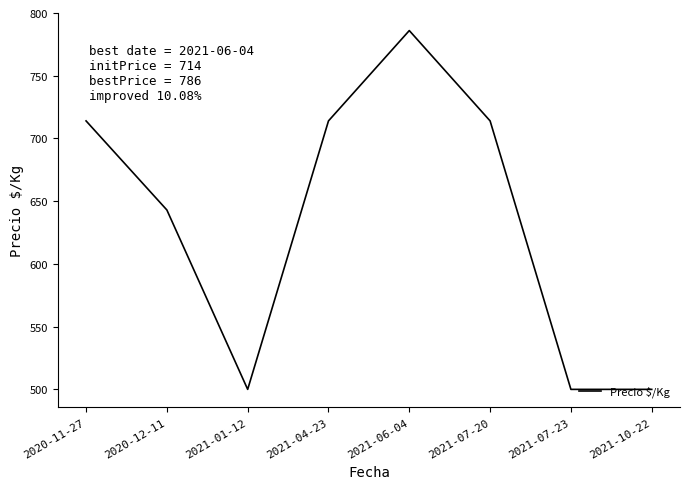

What is the minimum value shown in the chart?

500